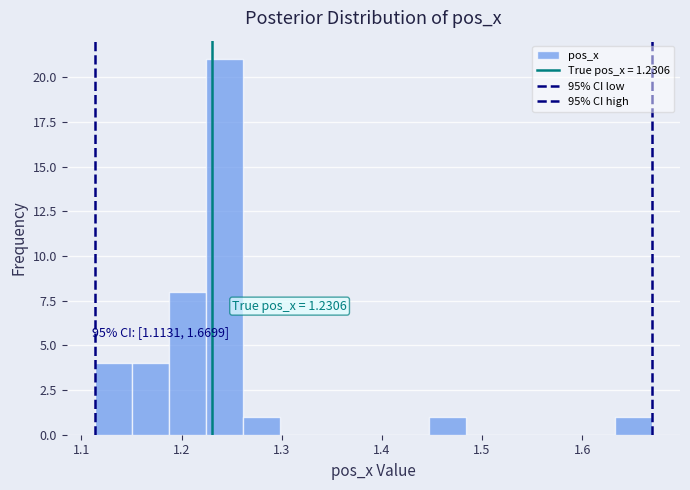

Around what value on the x-axis is the tallest bar? Give the approximate position of its centre, as read against the axis.

1.24